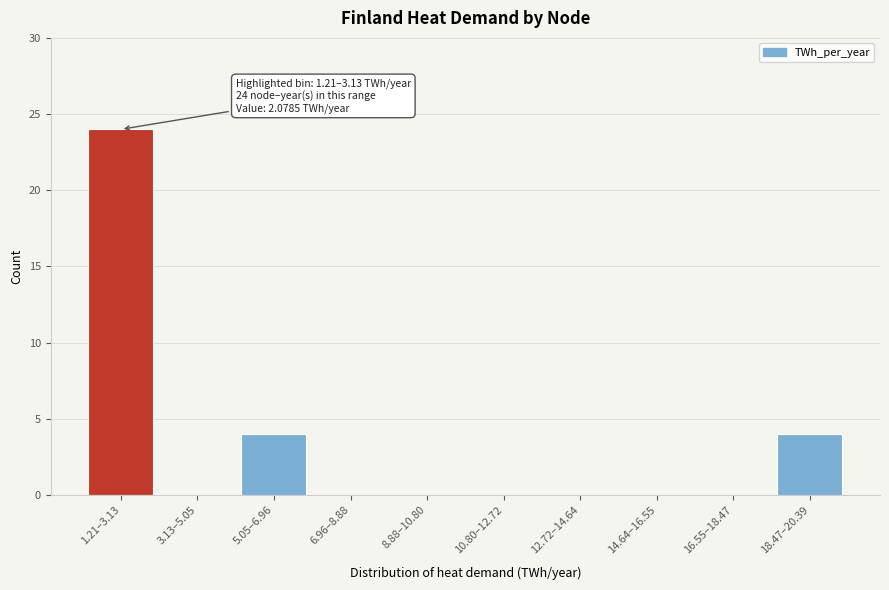

Reading left to right, extract all data points from this chart.

1.21–3.13=24	3.13–5.05=0	5.05–6.96=4	6.96–8.88=0	8.88–10.80=0	10.80–12.72=0	12.72–14.64=0	14.64–16.55=0	16.55–18.47=0	18.47–20.39=4